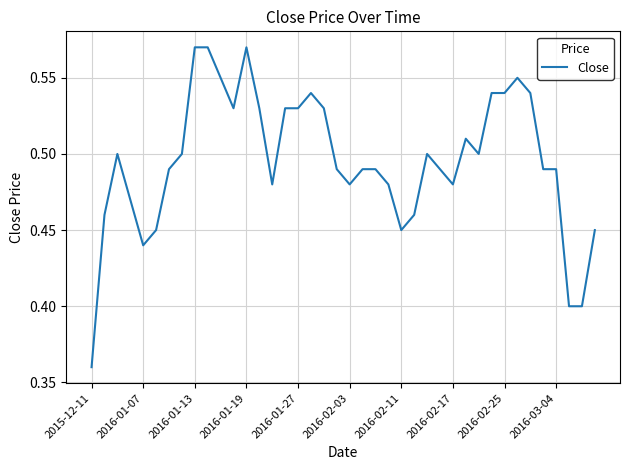

How many points are higher than both their immediate neighbors (excluding endpoints)?

6